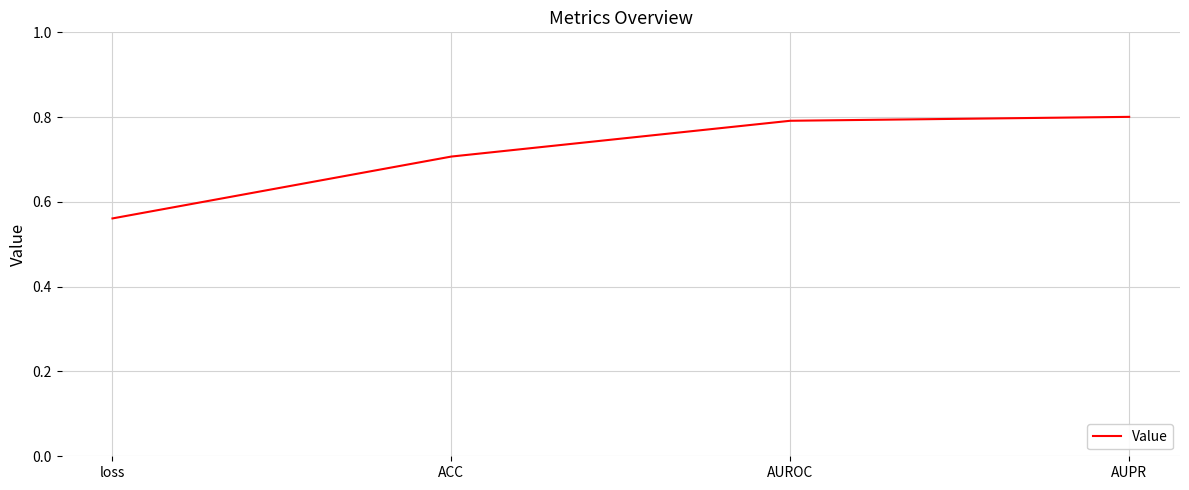

List the labels in order of value, largest first.

AUPR, AUROC, ACC, loss